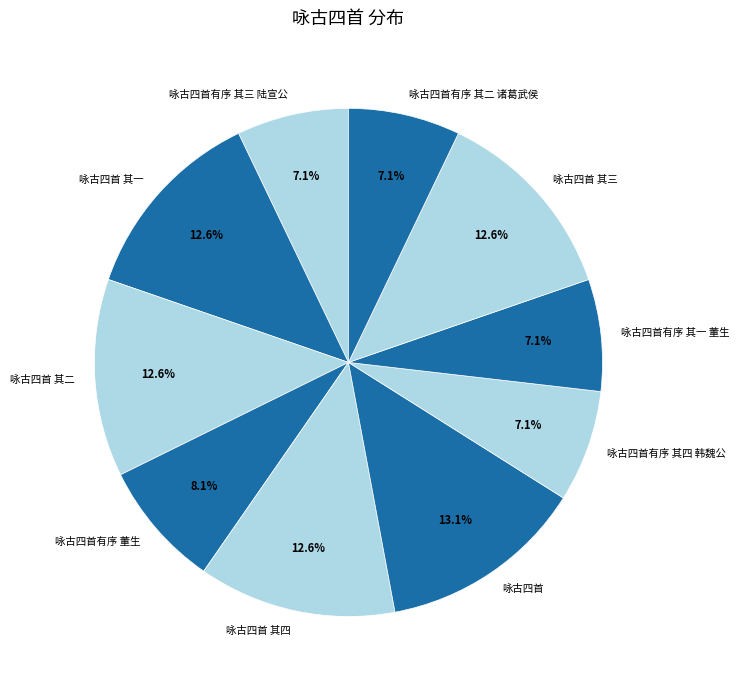

Is 咏古四首有序 其二 诸葛武侯 the majority of the pie?

No